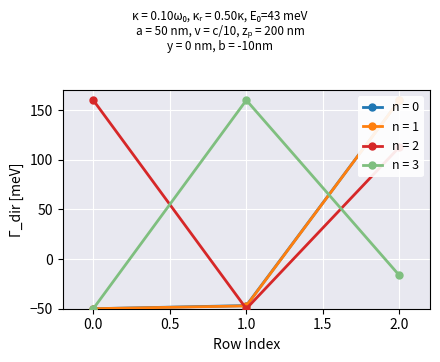

Which series has the largest total across all categories?

n = 2